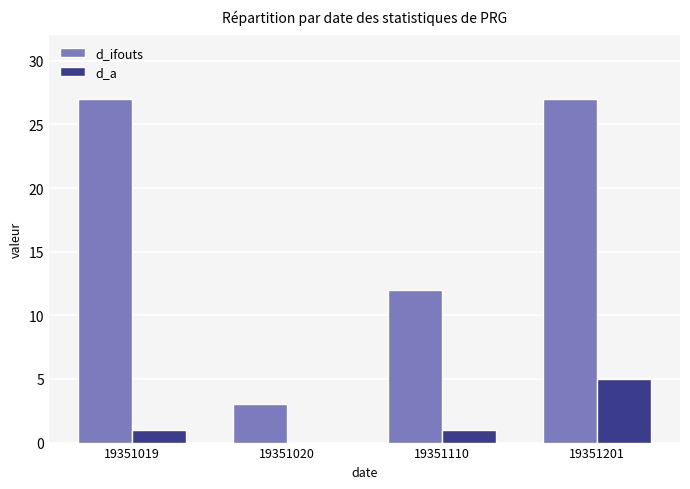

Reading left to right, transcribe all the data shown in this chart.

d_ifouts: 19351019=27	19351020=3	19351110=12	19351201=27
d_a: 19351019=1	19351020=0	19351110=1	19351201=5